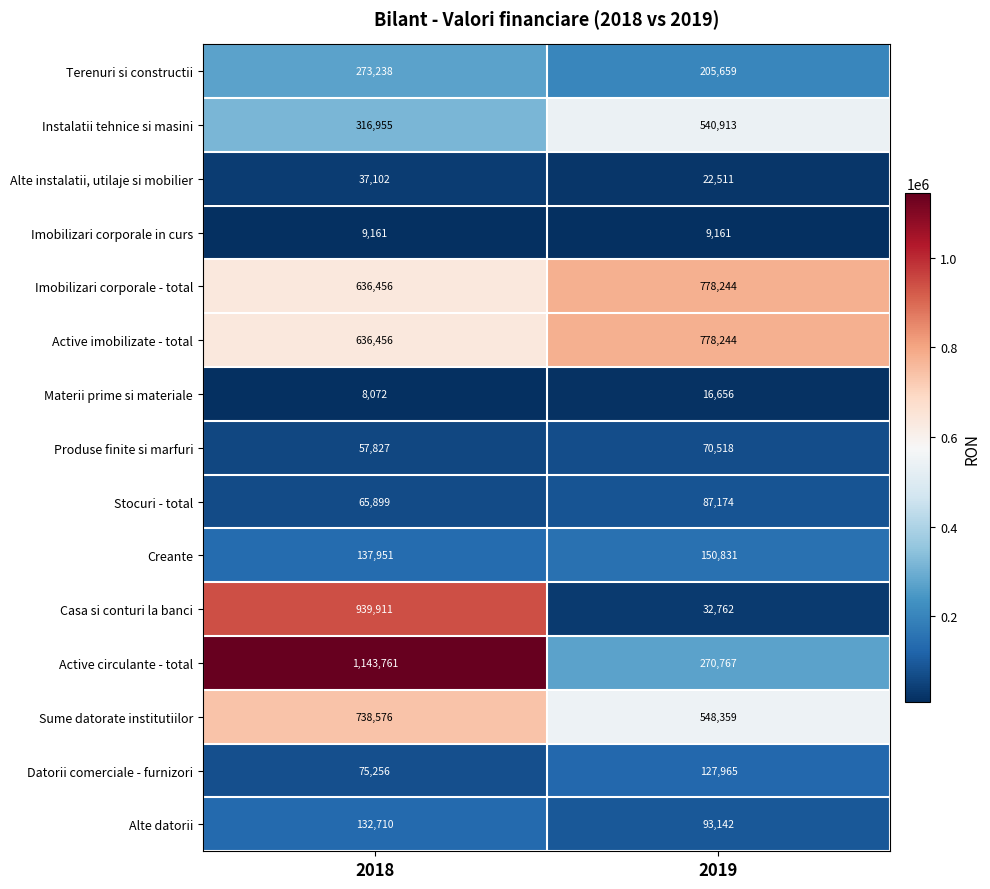

Reading right to left, extract all data points from this chart.

Terenuri si constructii: 2019=205659	2018=273238
Instalatii tehnice si masini: 2019=540913	2018=316955
Alte instalatii, utilaje si mobilier: 2019=22511	2018=37102
Imobilizari corporale in curs: 2019=9161	2018=9161
Imobilizari corporale - total: 2019=778244	2018=636456
Active imobilizate - total: 2019=778244	2018=636456
Materii prime si materiale: 2019=16656	2018=8072
Produse finite si marfuri: 2019=70518	2018=57827
Stocuri - total: 2019=87174	2018=65899
Creante: 2019=150831	2018=137951
Casa si conturi la banci: 2019=32762	2018=939911
Active circulante - total: 2019=270767	2018=1143761
Sume datorate institutiilor: 2019=548359	2018=738576
Datorii comerciale - furnizori: 2019=127965	2018=75256
Alte datorii: 2019=93142	2018=132710